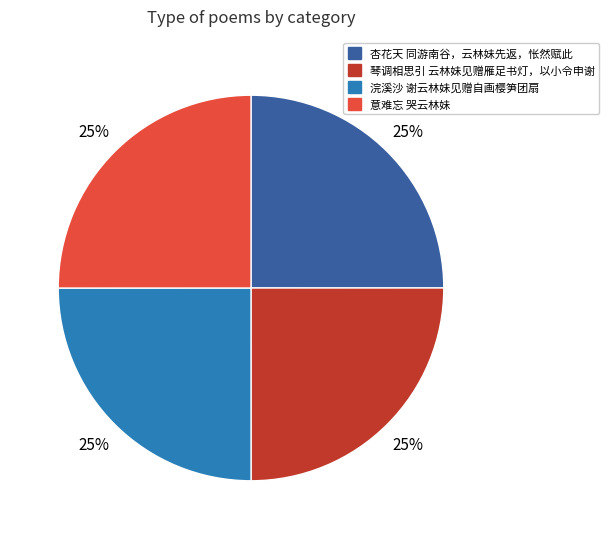

Does 浣溪沙 谢云林妹见赠自画樱笋团扇 account for over 50% of the chart?

No